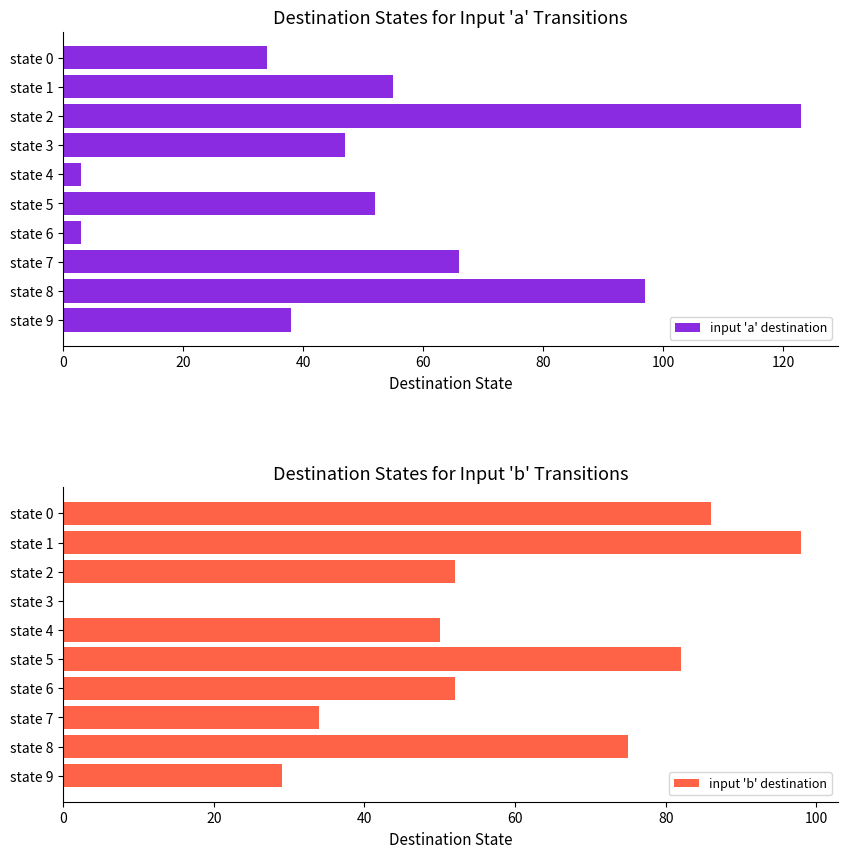

Where is input 'b' destination nearest to the value 49?

state 4